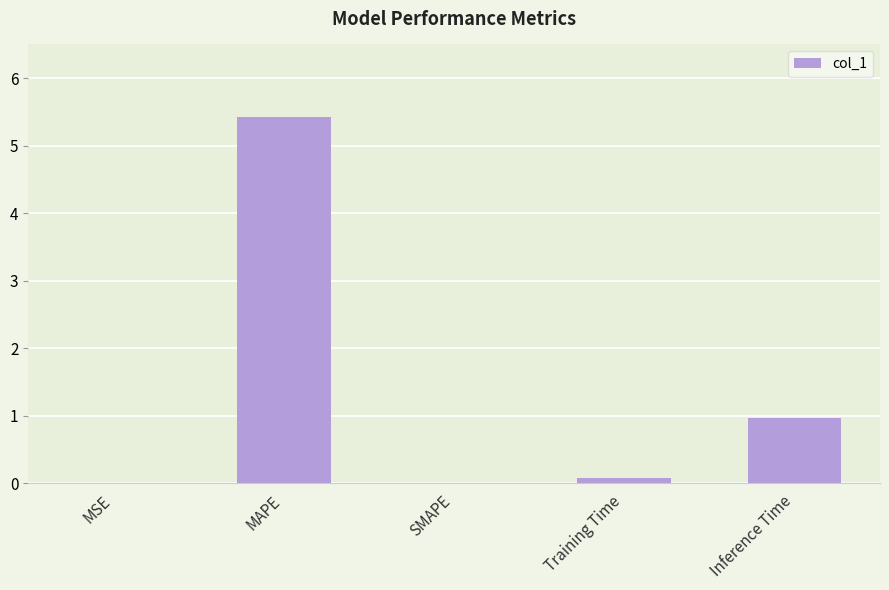

True or false: the data shows 5.4 at MAPE.

True